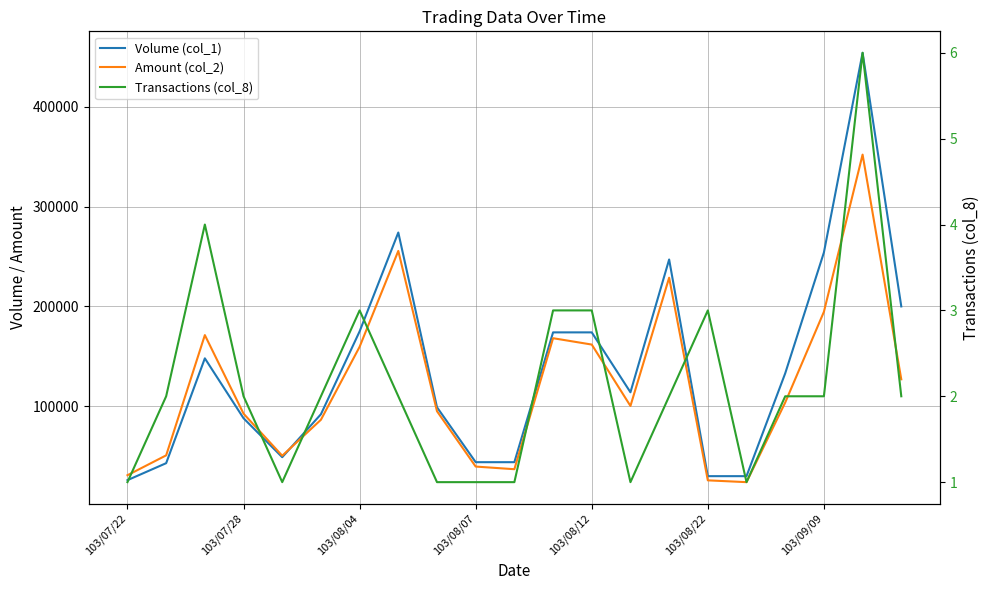

At how many categories does at least one series exceed 209434?

4